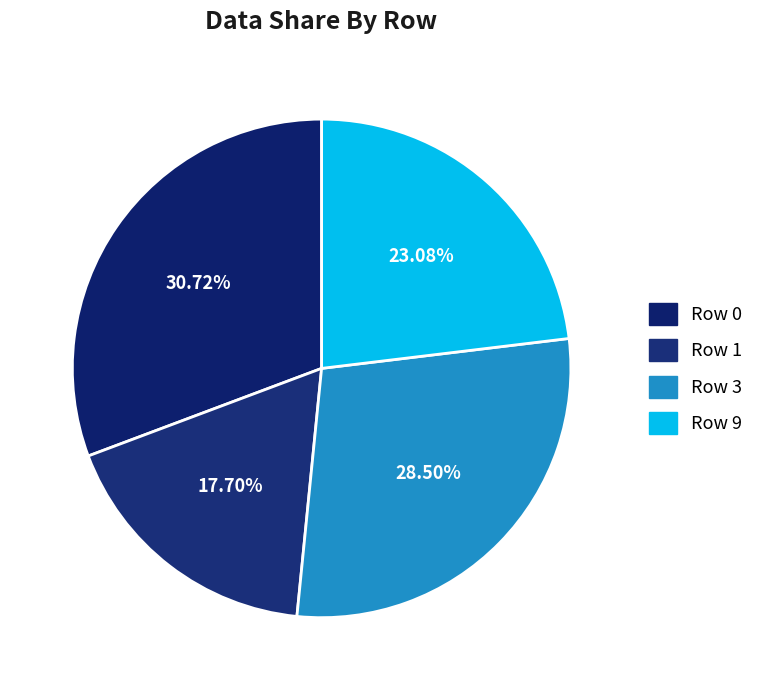

How many segments does this pie chart have?

4